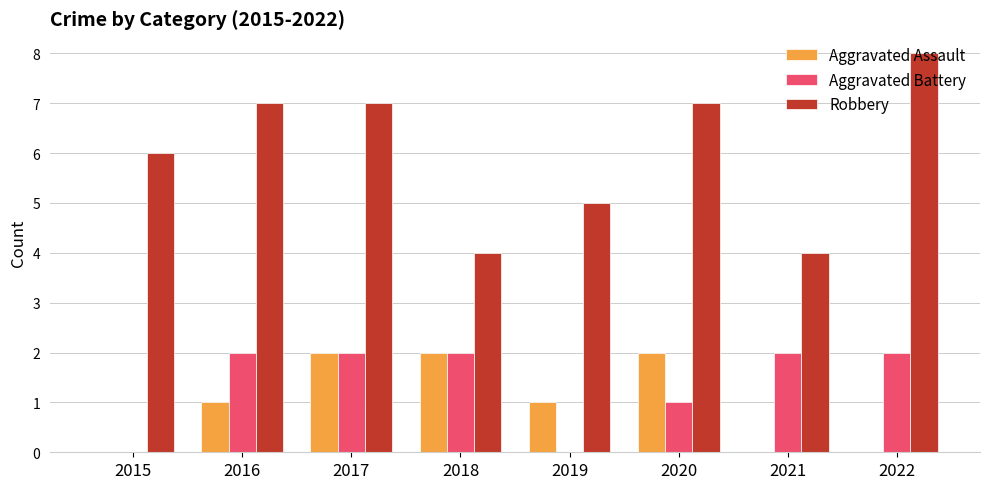

Are the bars grouped side by side (vs. stacked)?

Yes